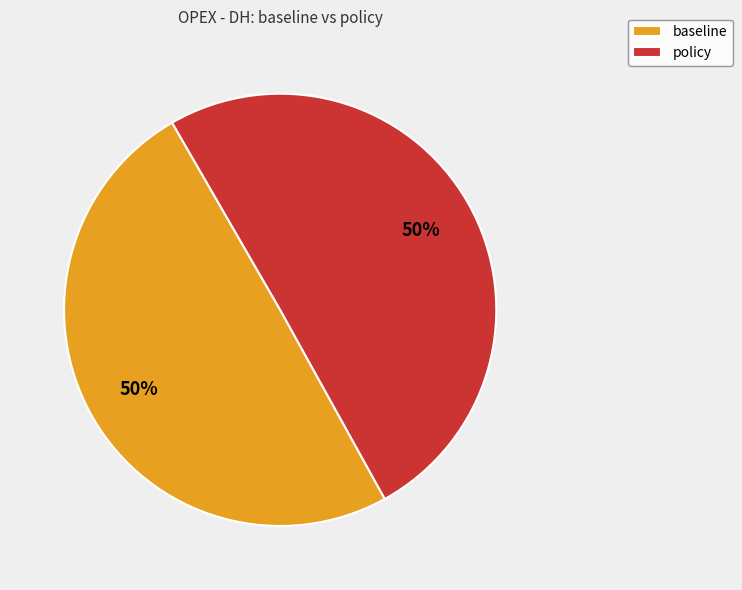

How many slices are in this pie chart?

2